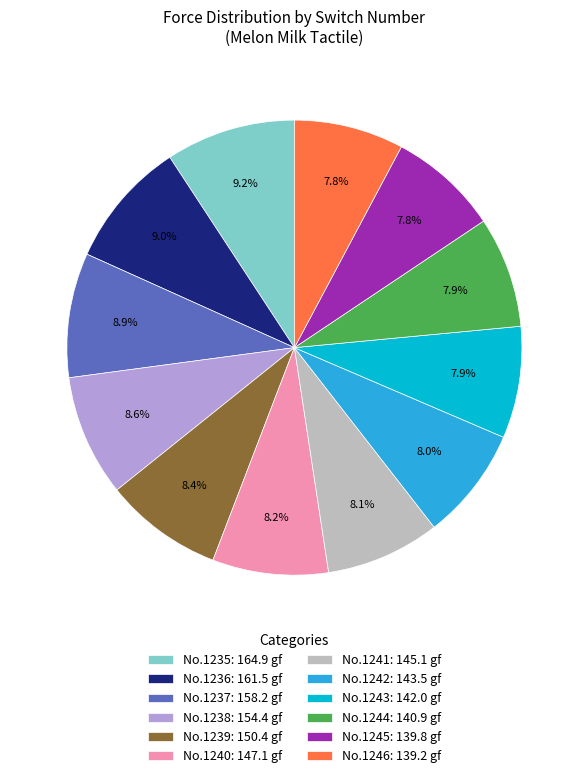

Does any single category account for the majority?

No